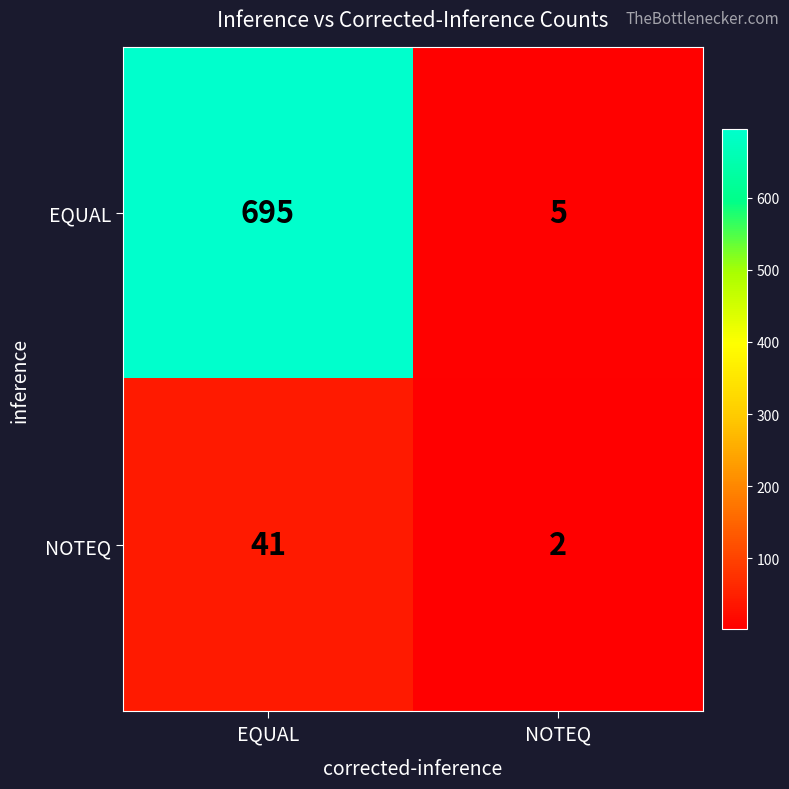

Rank the series by their average value, from lowest to highest.

NOTEQ, EQUAL